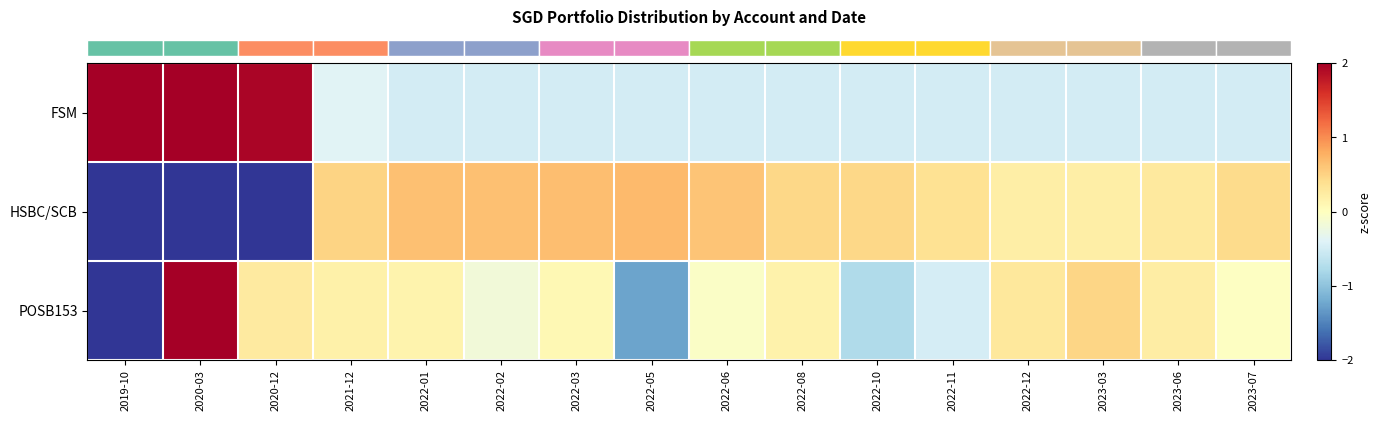

What is the total value across all series at 2020-12?

0.1